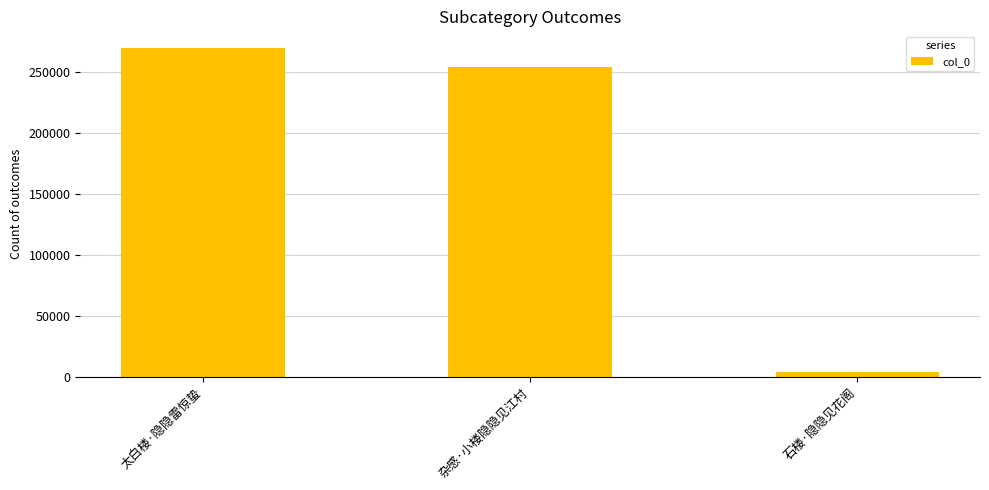

At which category does the chart reach its peak across all series?

太白楼·隐隐雷惊蛰